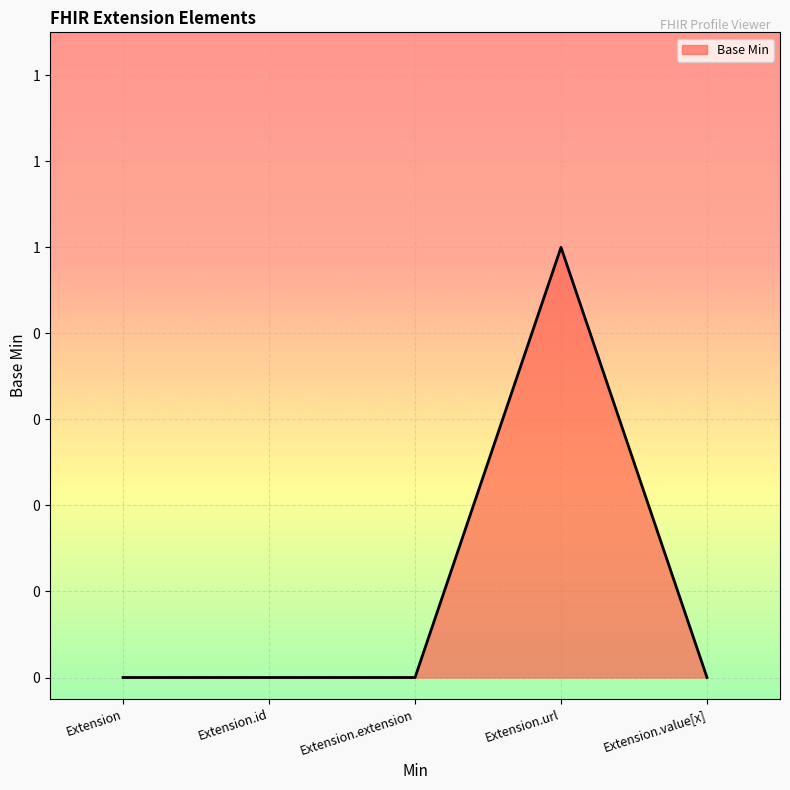

Reading left to right, list all the values displayed in this chart.

Extension=0	Extension.id=0	Extension.extension=0	Extension.url=1	Extension.value[x]=0